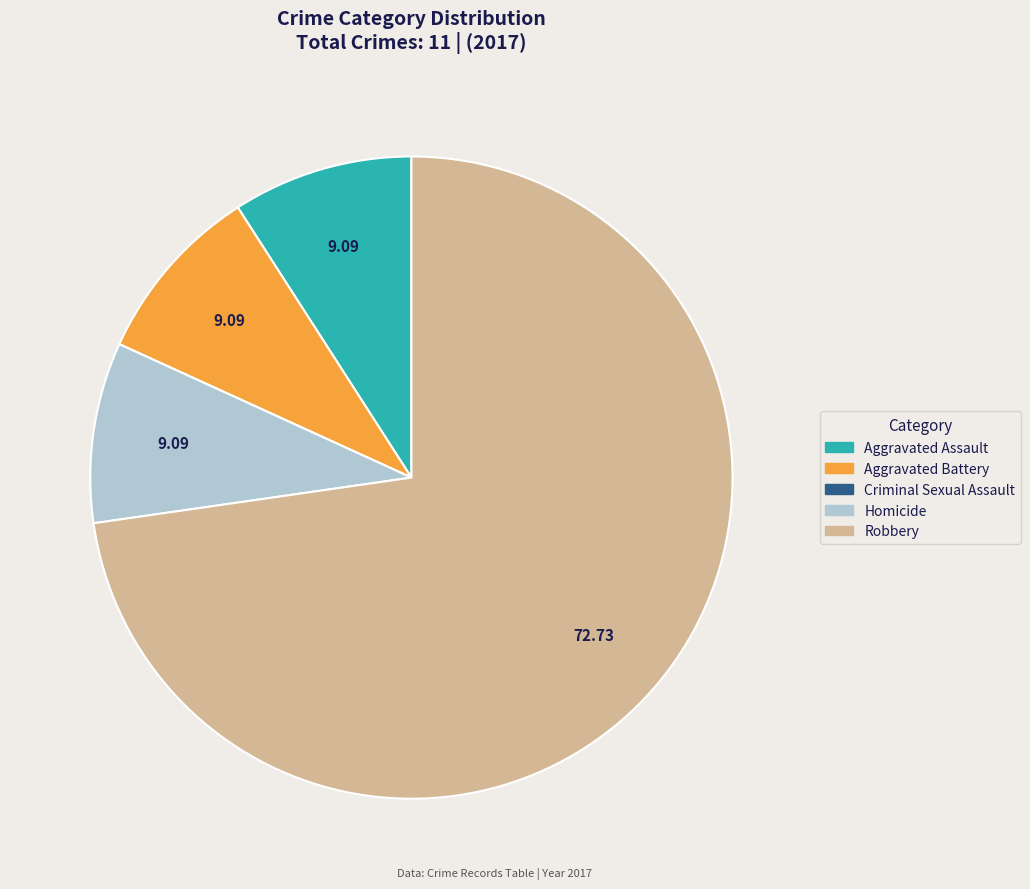

Approximately how many times larger is the value at Aggravated Battery compared to Homicide?

1.0